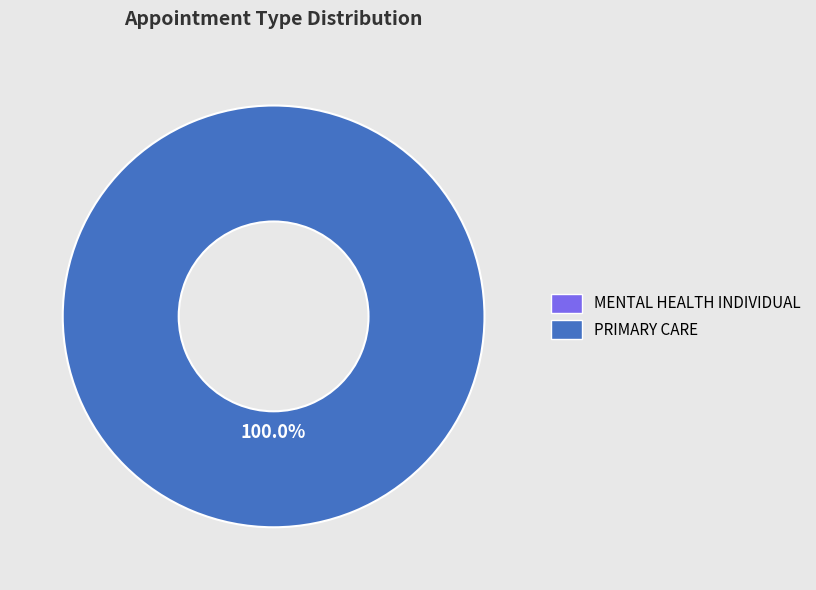

Is there a majority slice in this chart?

Yes